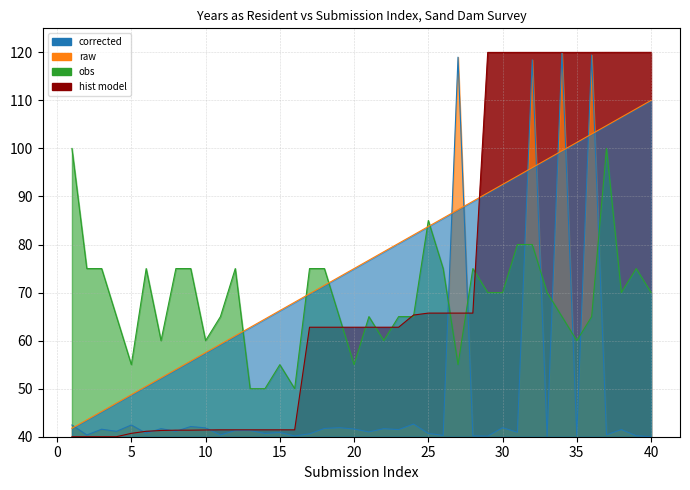

Is it true that obs equals 80.2 at 23?

True